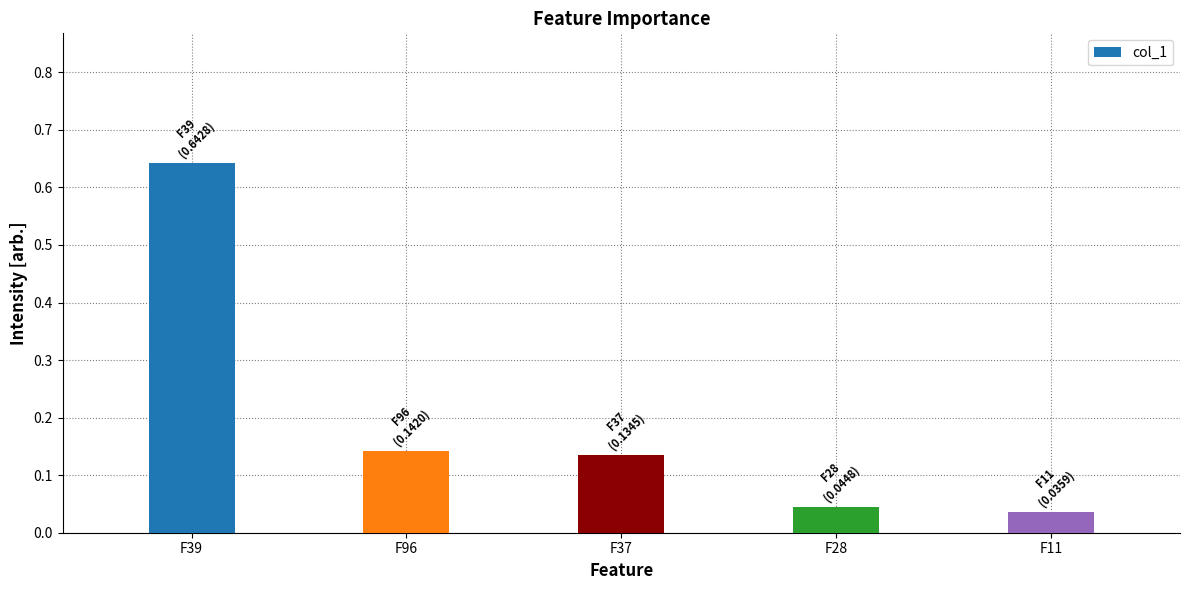

What is the sum of the values at F96 and F37?

0.3